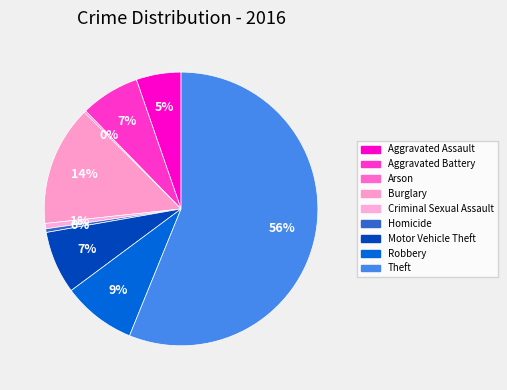

What is the smallest slice in the pie chart?

Arson